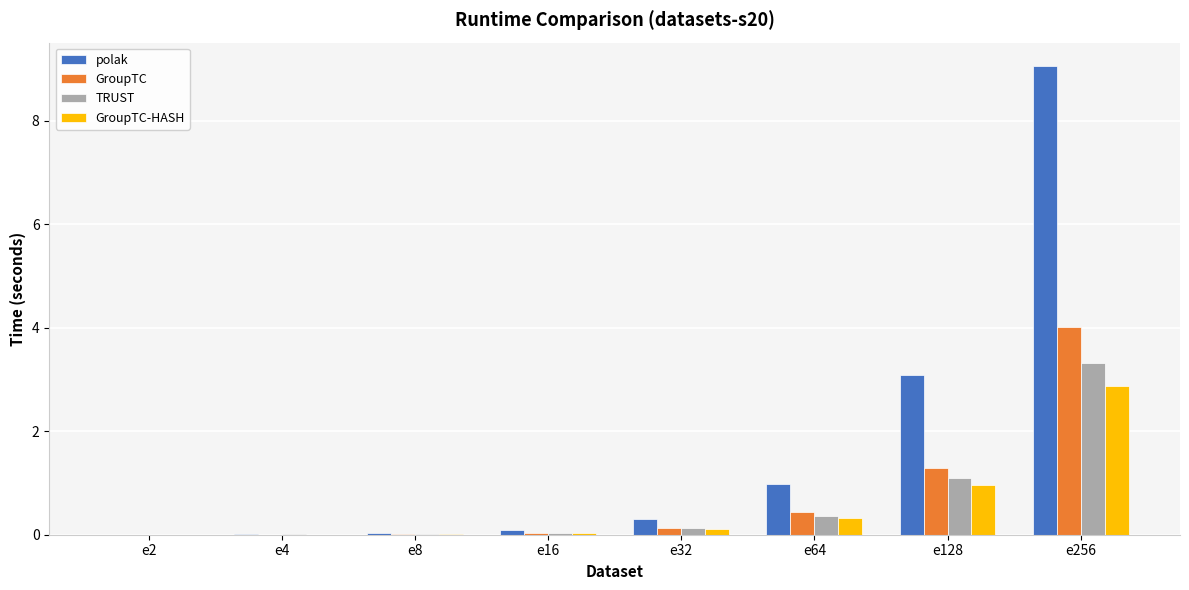

The TRUST series shows 0.4 at e64. True or false?

True